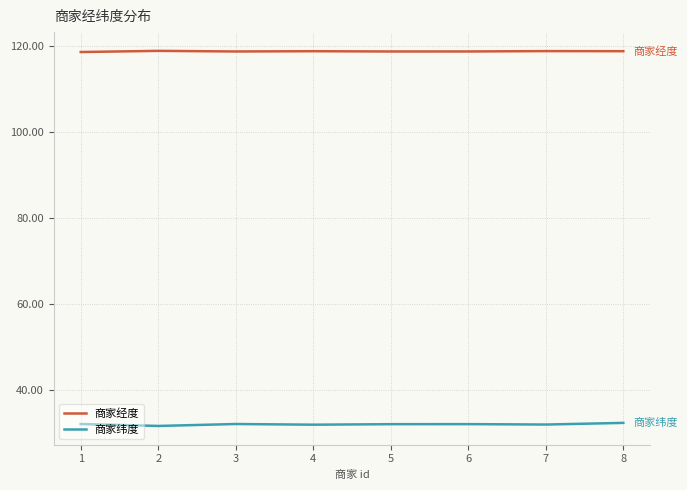

What is the spread (max minus min) of values at 6?

86.7